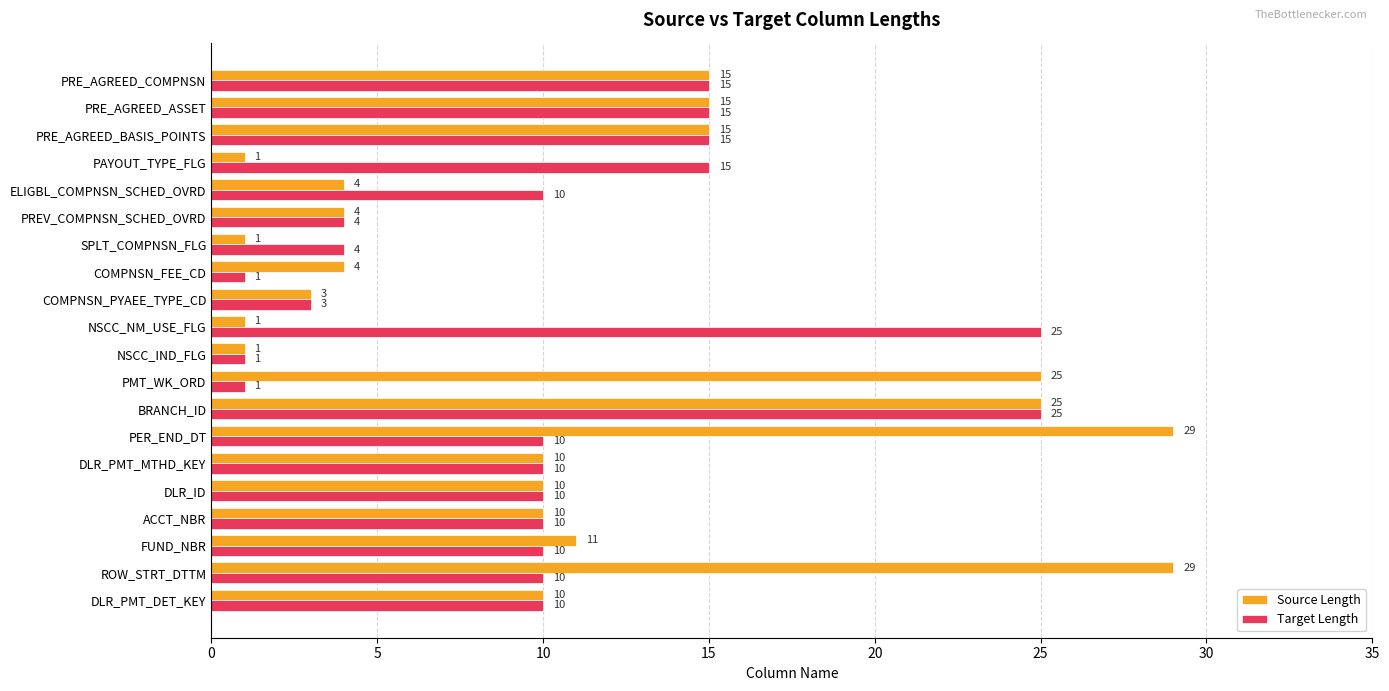

List the series in order of their overall mean, lowest first.

Target Length, Source Length